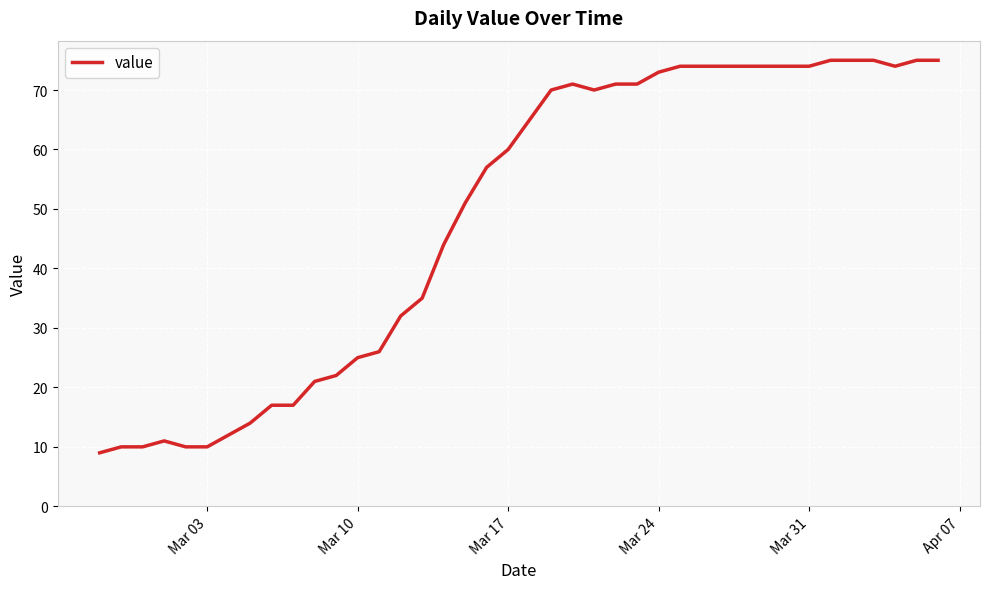

Is this an area chart (filled region under the line)?

No